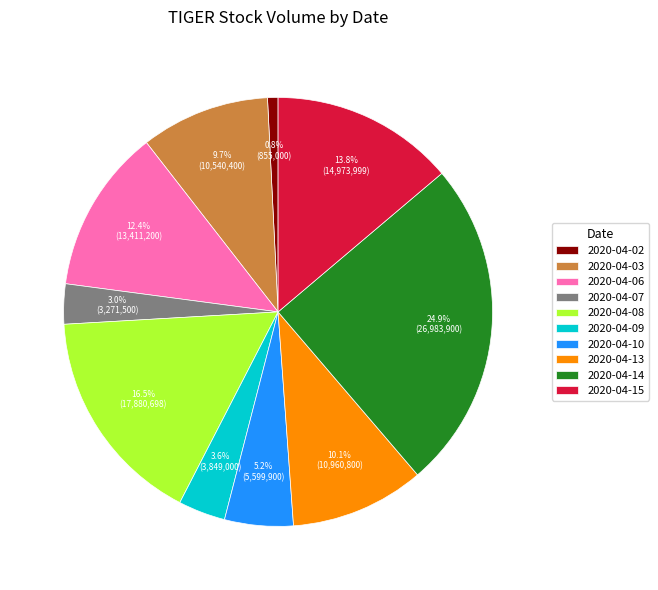

Approximately how many times larger is the value at 2020-04-15 compared to 2020-04-10?

2.7